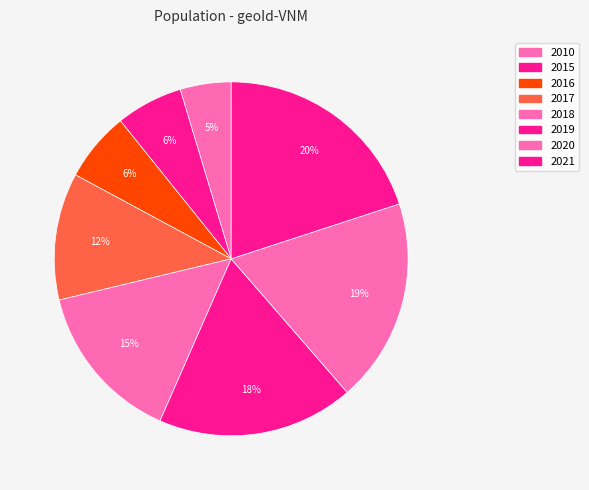

Do 2021 and 2015 together represent more than half of the pie?

No